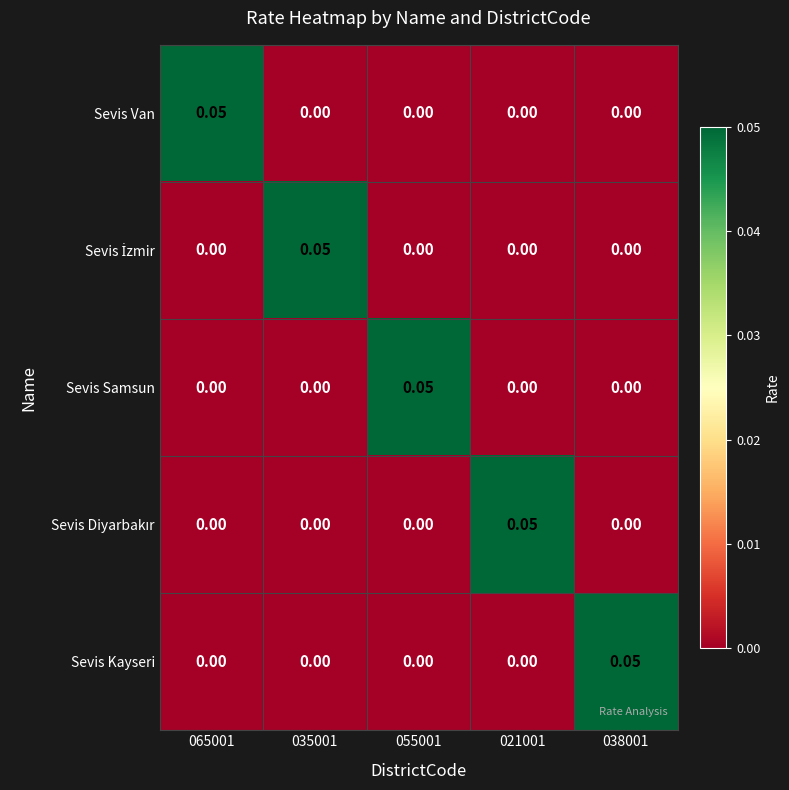

Is the value of Sevis Van at 065001 greater than the value of Sevis Samsun at 021001?

Yes